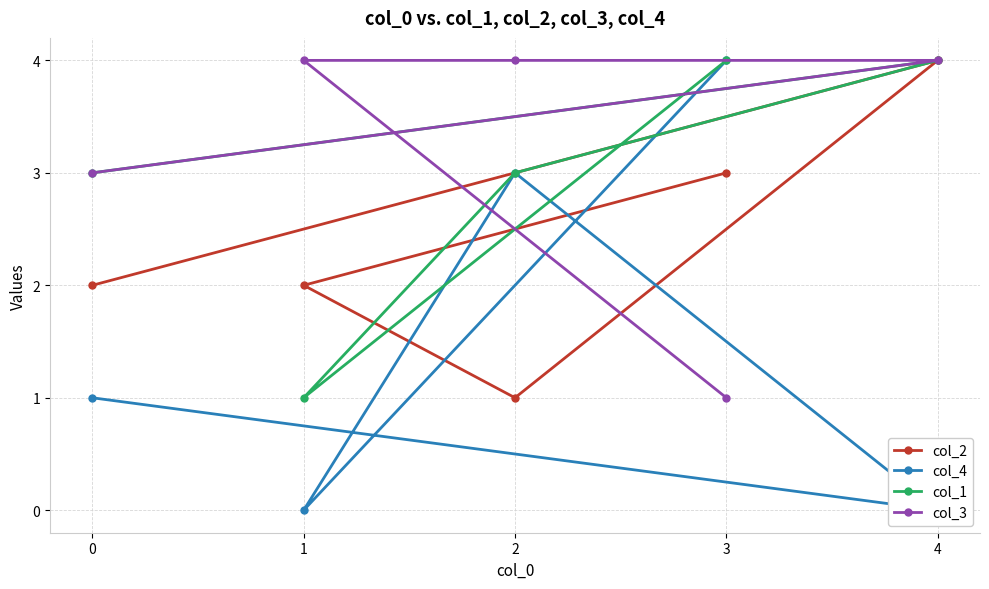

How many intersections are there between col_4 and col_2?

3